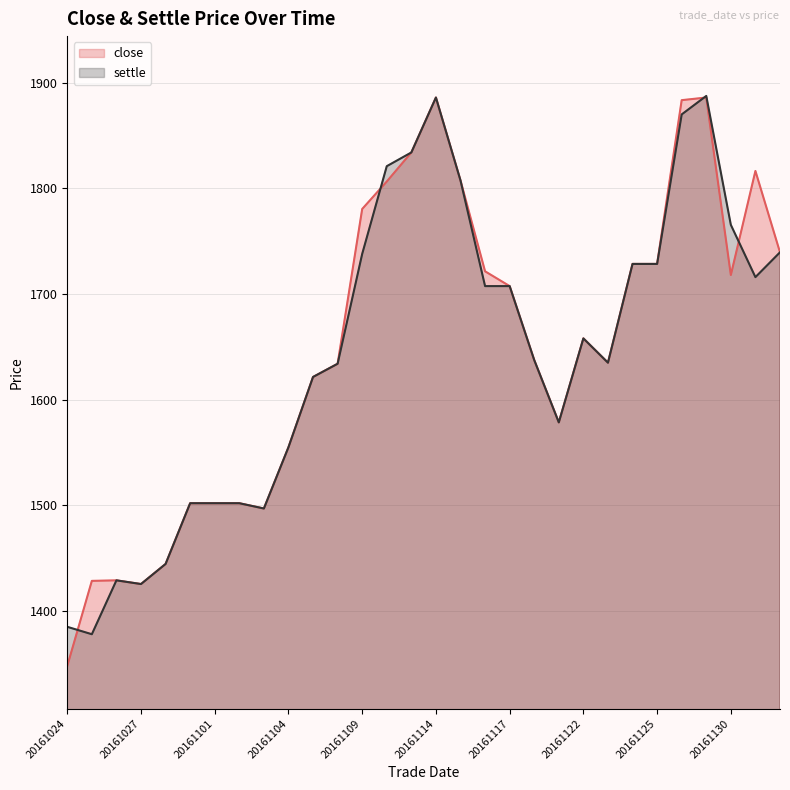

What are all the series names shown in the legend?

close, settle